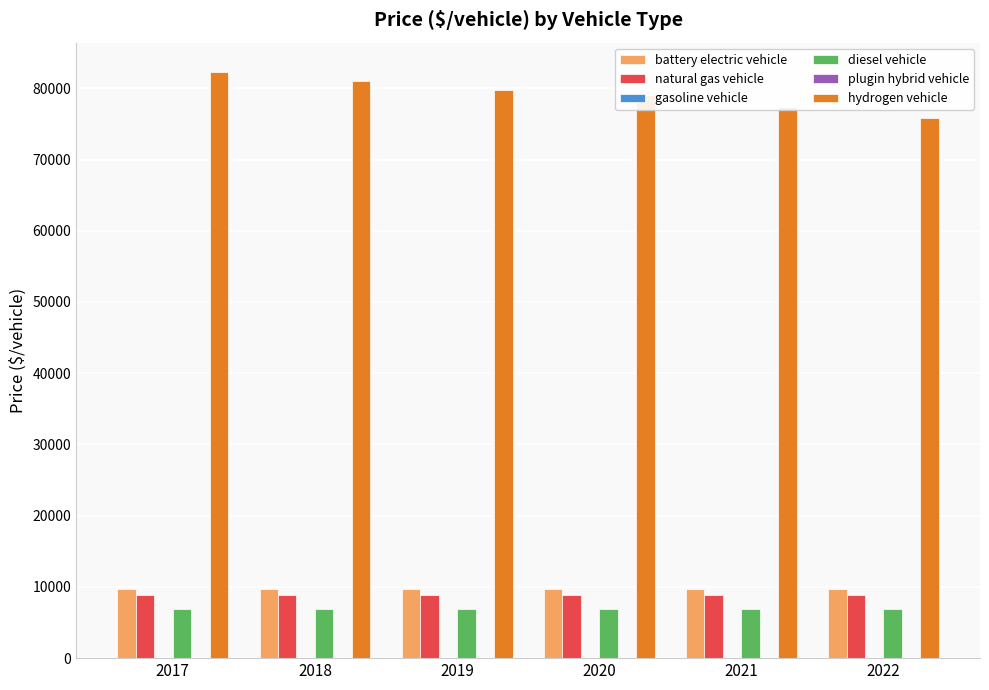

Reading left to right, extract all data points from this chart.

battery electric vehicle: 9649.4	9649.4	9649.4	9649.4	9649.4	9649.4
natural gas vehicle: 8851.2	8851.2	8851.2	8851.2	8851.2	8851.2
gasoline vehicle: 0.0	0.0	0.0	0.0	0.0	0.0
diesel vehicle: 6889.9	6889.9	6889.9	6889.9	6889.9	6889.9
plugin hybrid vehicle: 0.0	0.0	0.0	0.0	0.0	0.0
hydrogen vehicle: 82293.8	81047.0	79758.6	79069.0	77417.9	75886.4